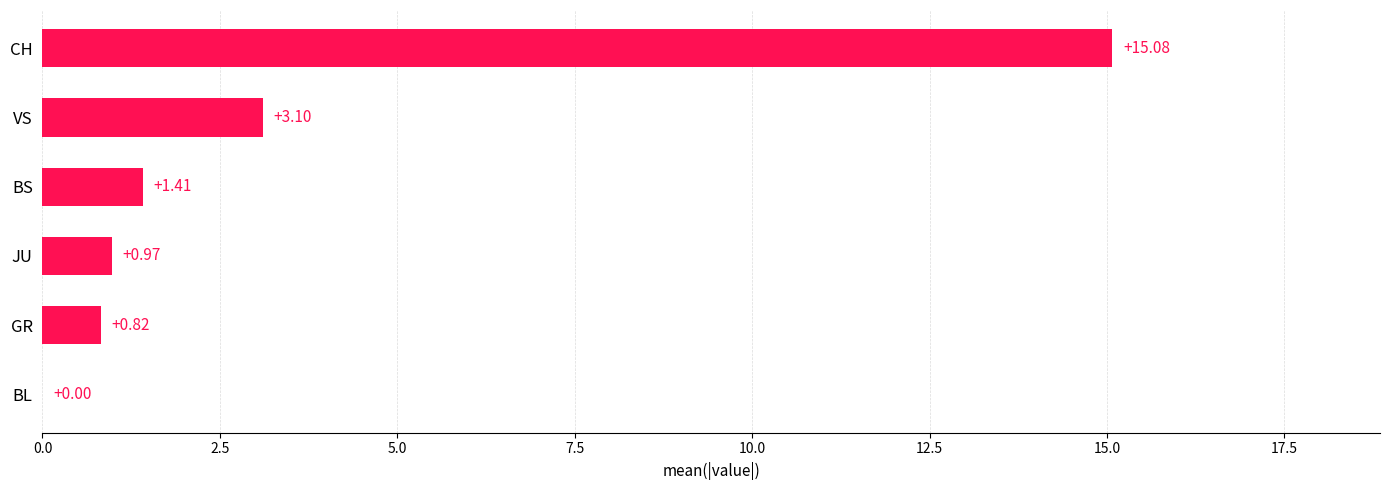

Where is the data nearest to the value 7?

VS